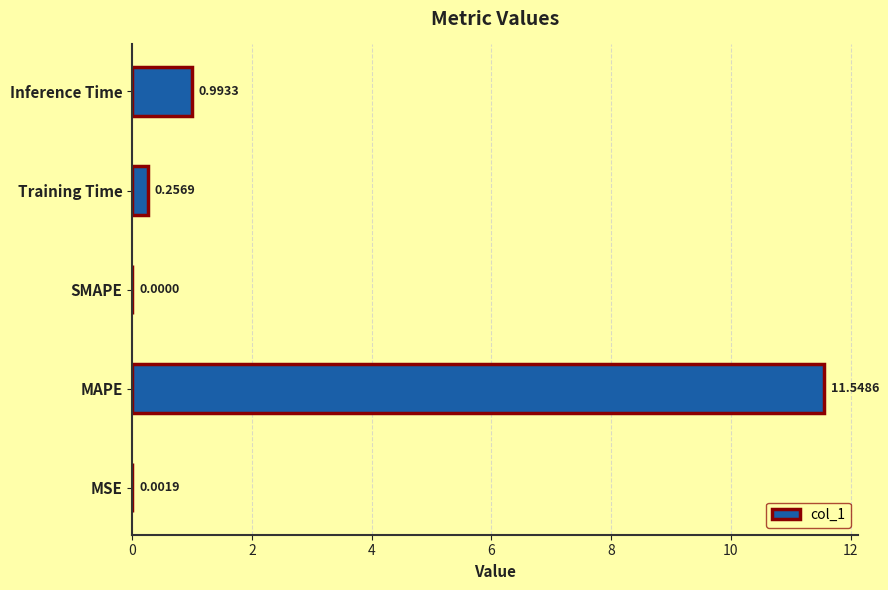

What is the sum of all values?

12.8